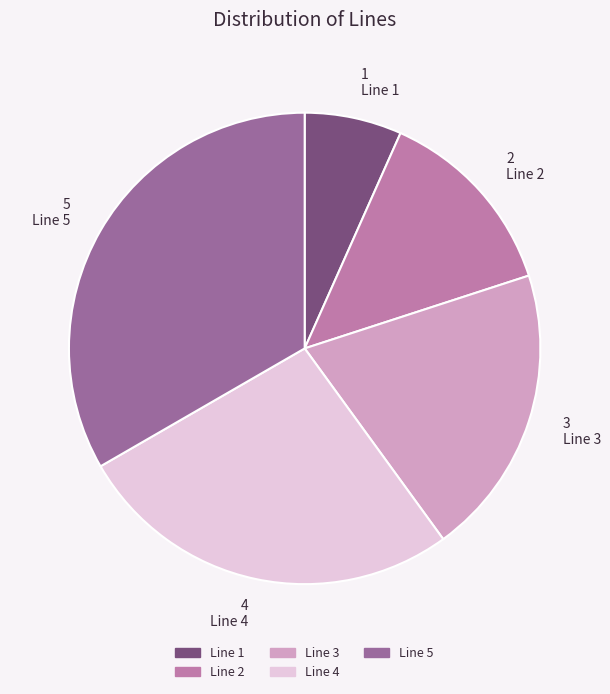

Does Line 5 represent more than half of the total?

No